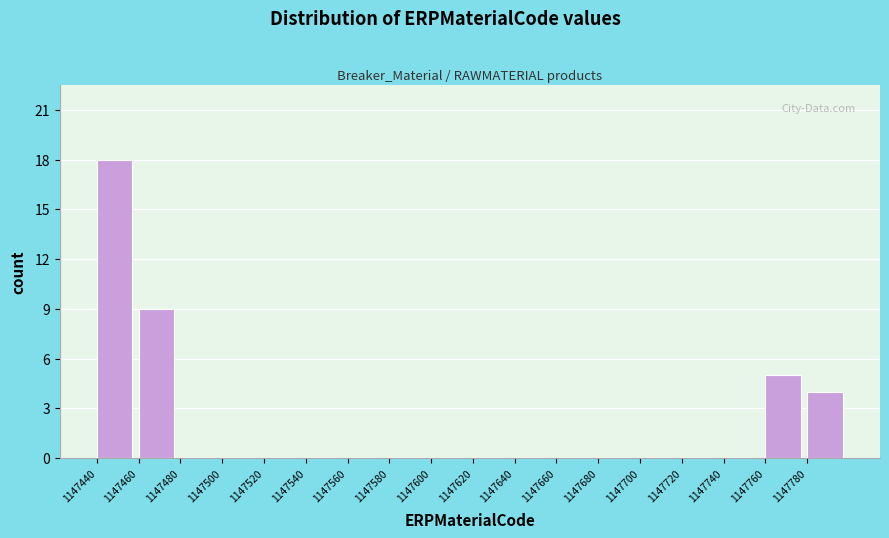

Reading left to right, transcribe this chart: for each bar, give the range it covers on the x-axis and its height. The values are not printed on the chart, so give them approximately, as read against the axis.

1147440 to 1147460: 18
1147460 to 1147480: 9
1147480 to 1147500: 0
1147500 to 1147520: 0
1147520 to 1147540: 0
1147540 to 1147560: 0
1147560 to 1147580: 0
1147580 to 1147600: 0
1147600 to 1147620: 0
1147620 to 1147640: 0
1147640 to 1147660: 0
1147660 to 1147680: 0
1147680 to 1147700: 0
1147700 to 1147720: 0
1147720 to 1147740: 0
1147740 to 1147760: 0
1147760 to 1147780: 5
1147780 to 1147800: 4